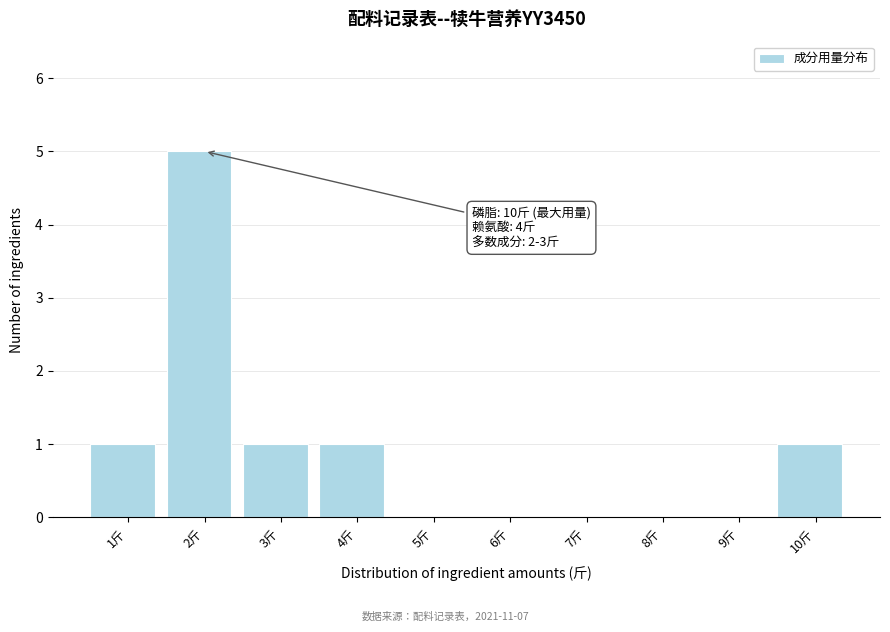

Reading left to right, extract all data points from this chart.

1斤=1	2斤=5	3斤=1	4斤=1	5斤=0	6斤=0	7斤=0	8斤=0	9斤=0	10斤=1